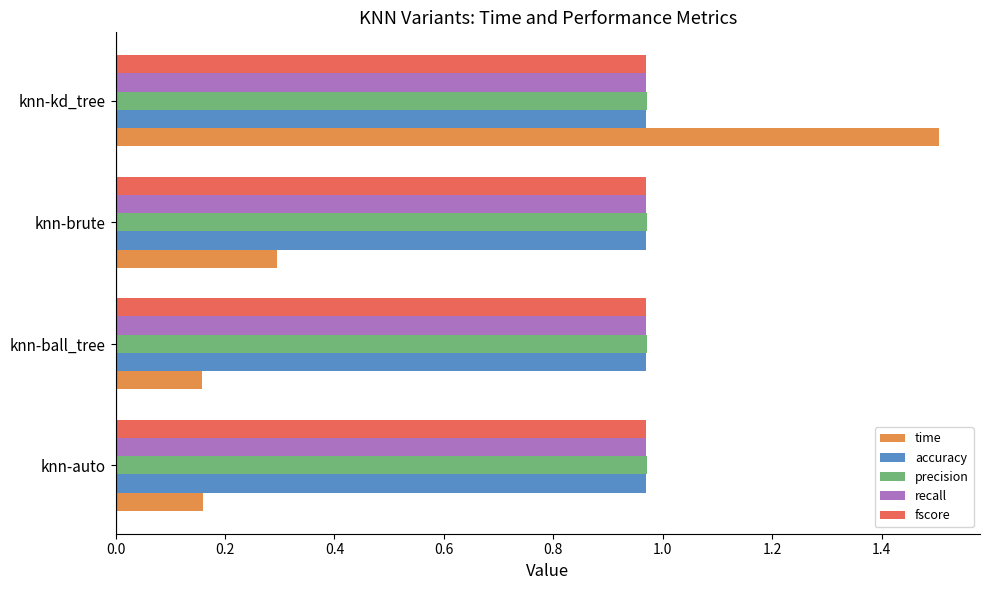

At how many categories does at least one series exceed 0?

4